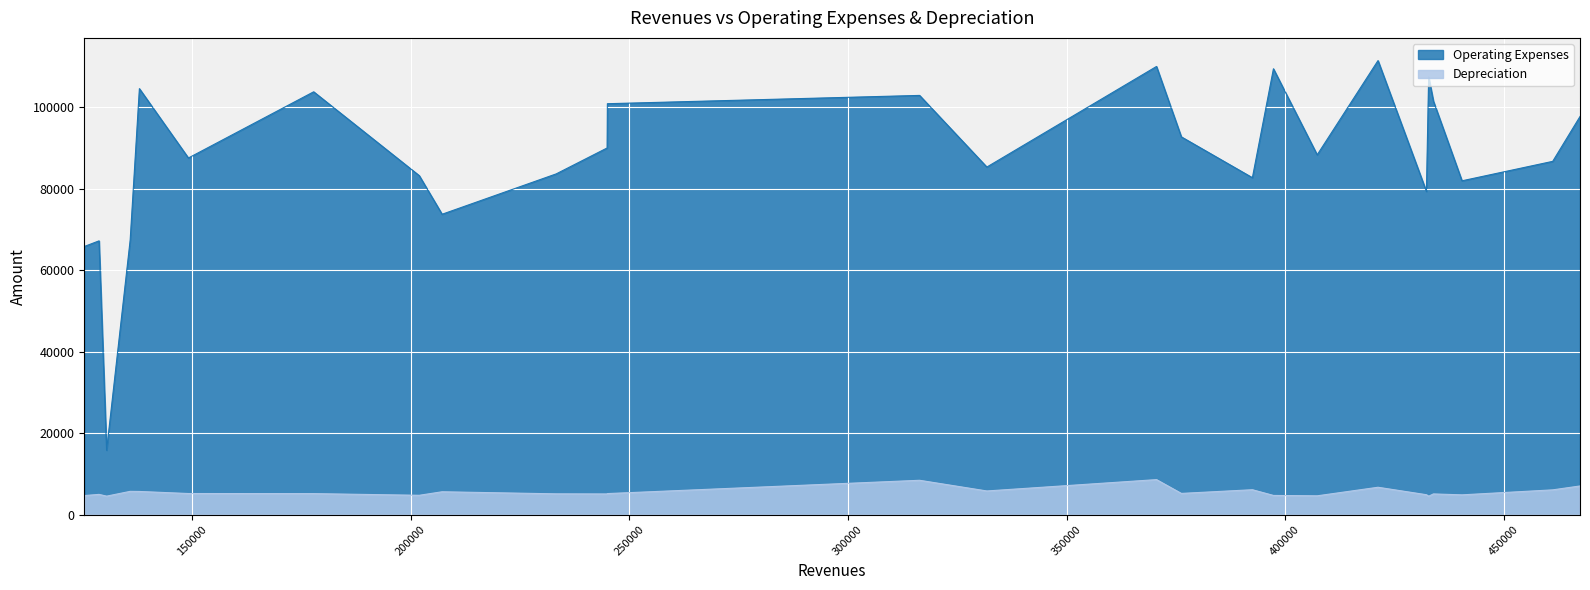

Is it true that Operating Expenses equals 140134 at Martins Corner?

False